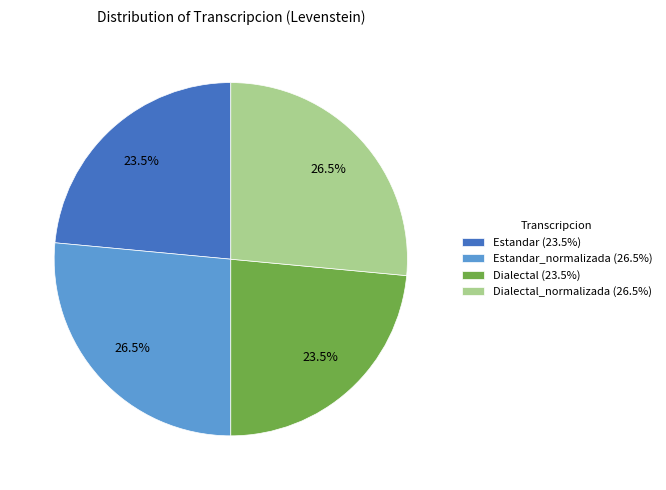

How many segments does this pie chart have?

4